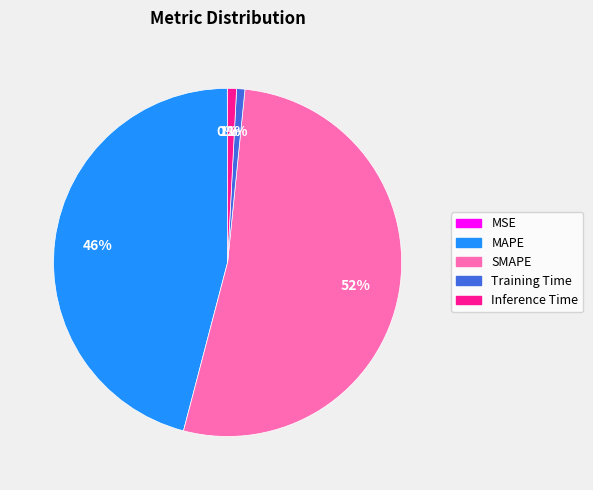

Which category has the biggest portion of the pie?

SMAPE